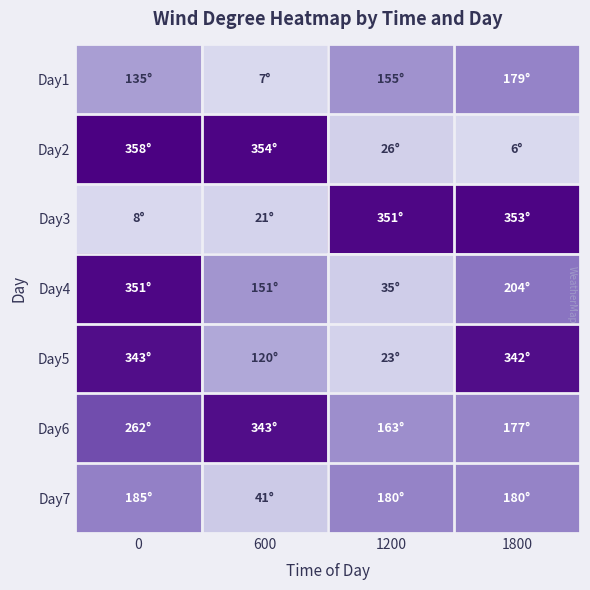

At how many categories does at least one series exceed 55?

4